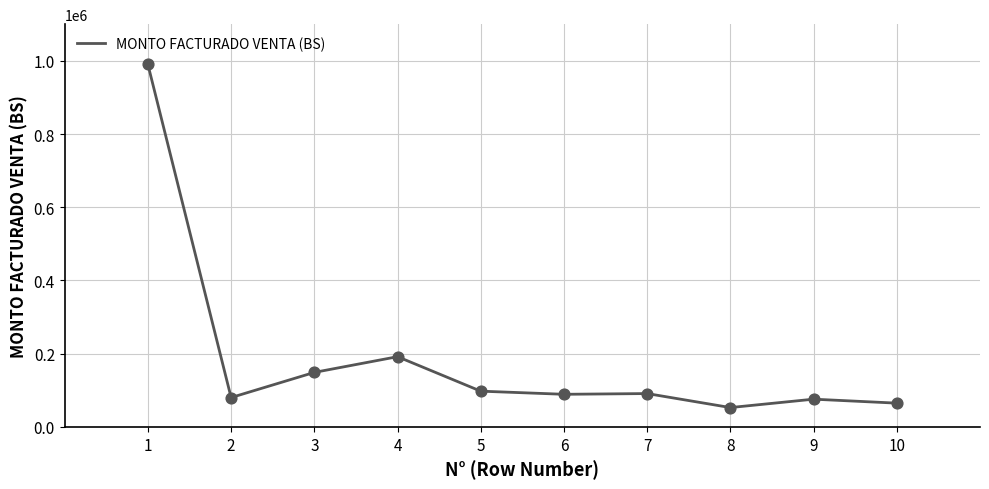

Approximately how many times larger is the value at 2 compared to 8?

1.5